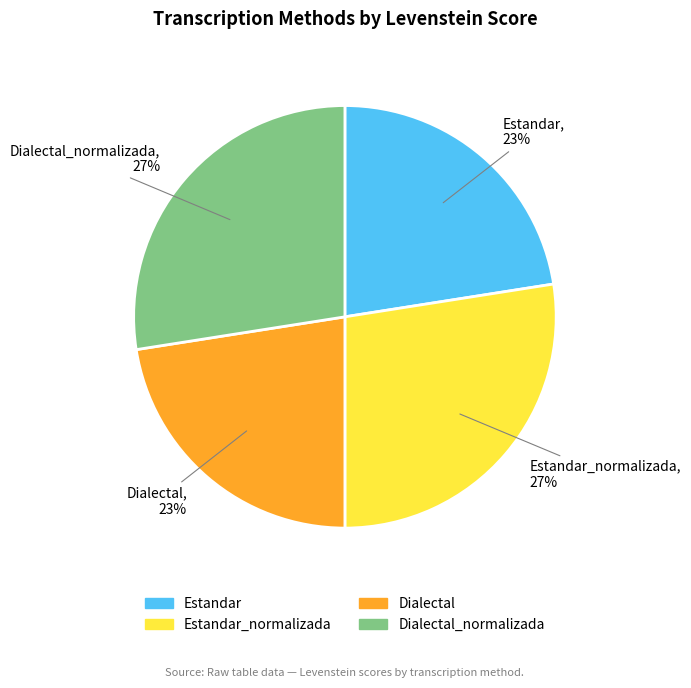

Does Dialectal represent more than half of the total?

No